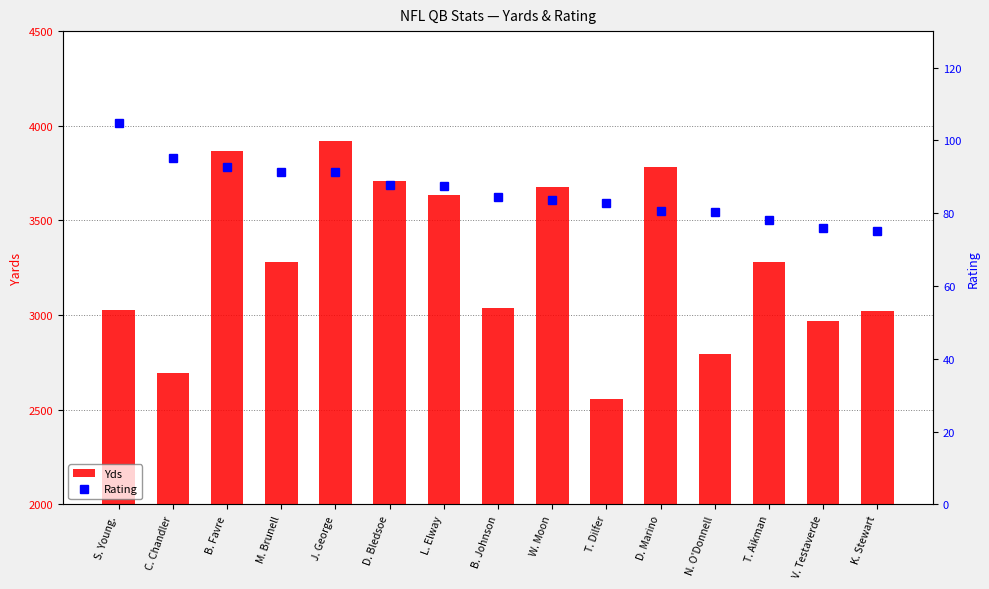

The Rating series shows 87.5 at L. Elway. True or false?

True